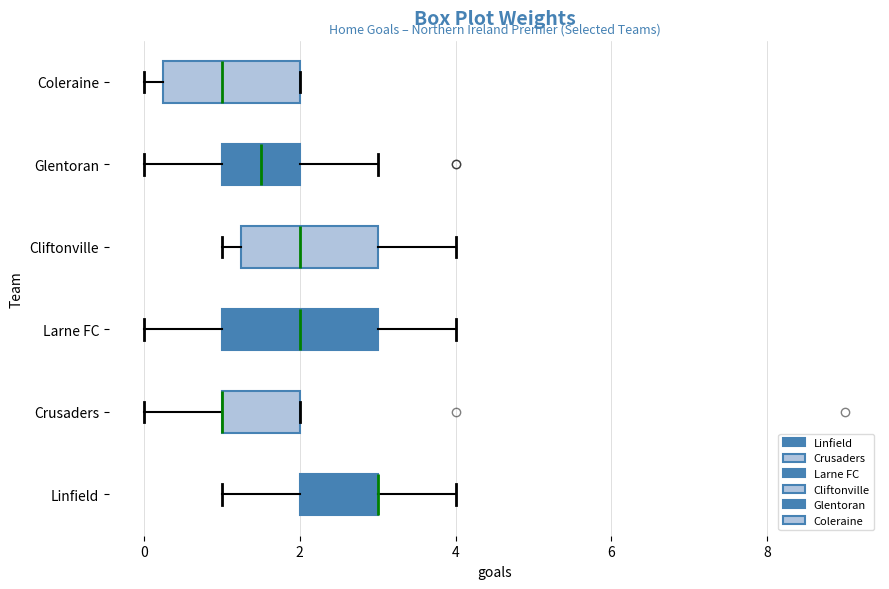

Where is the left edge of the box for Crusaders on the x-axis? The values are not printed on the chart, so give them approximately, as read against the axis.

1.0